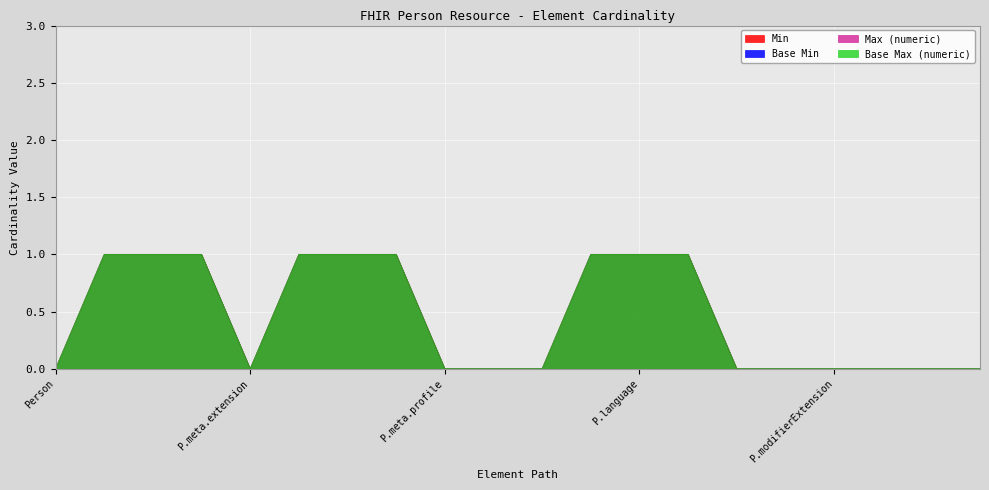

Is it true that Max (numeric) equals -1 at P.meta.extension?

False